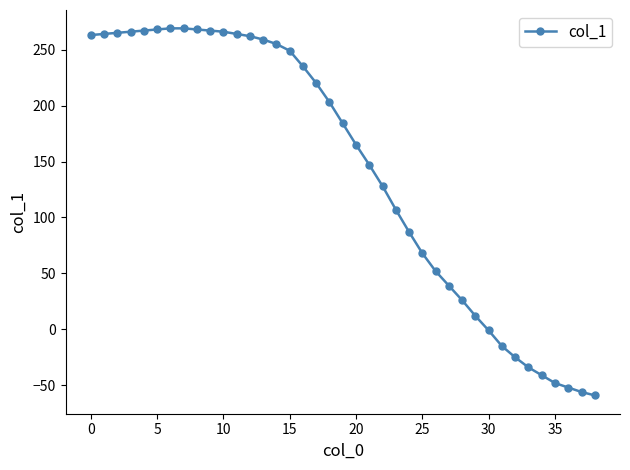

What is the value of the 7th point from the left?

269